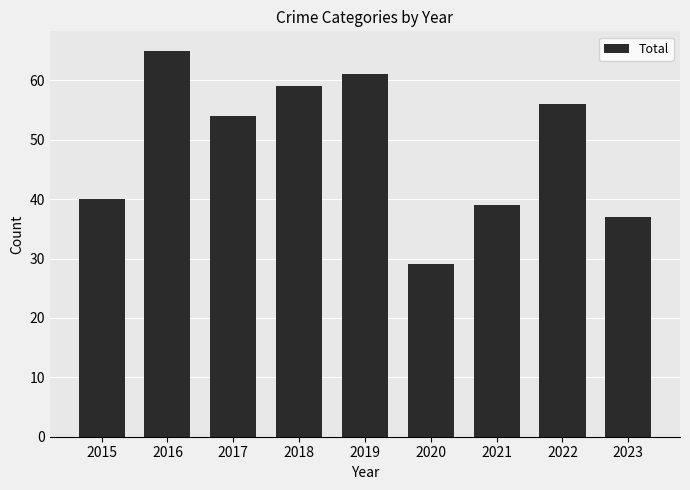

Reading left to right, list all the values displayed in this chart.

2015=40	2016=65	2017=54	2018=59	2019=61	2020=29	2021=39	2022=56	2023=37